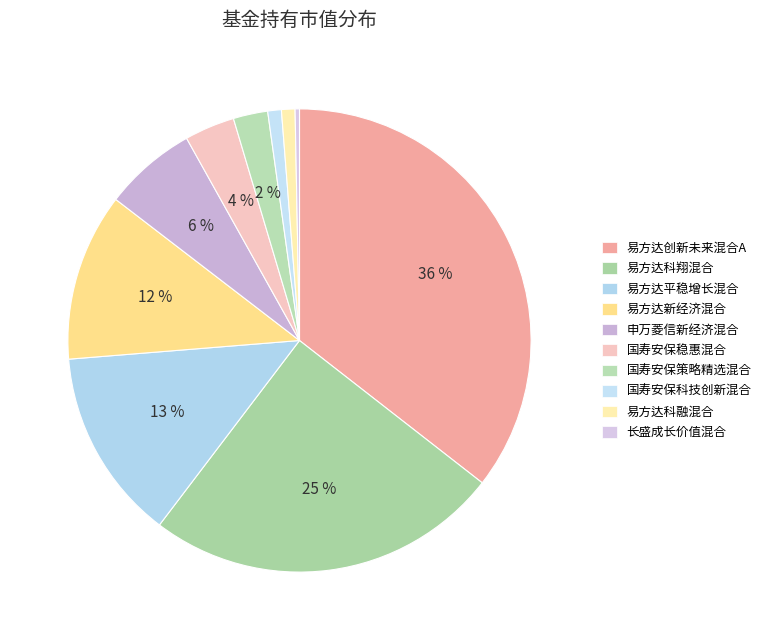

Does 申万菱信新经济混合 represent more than half of the total?

No